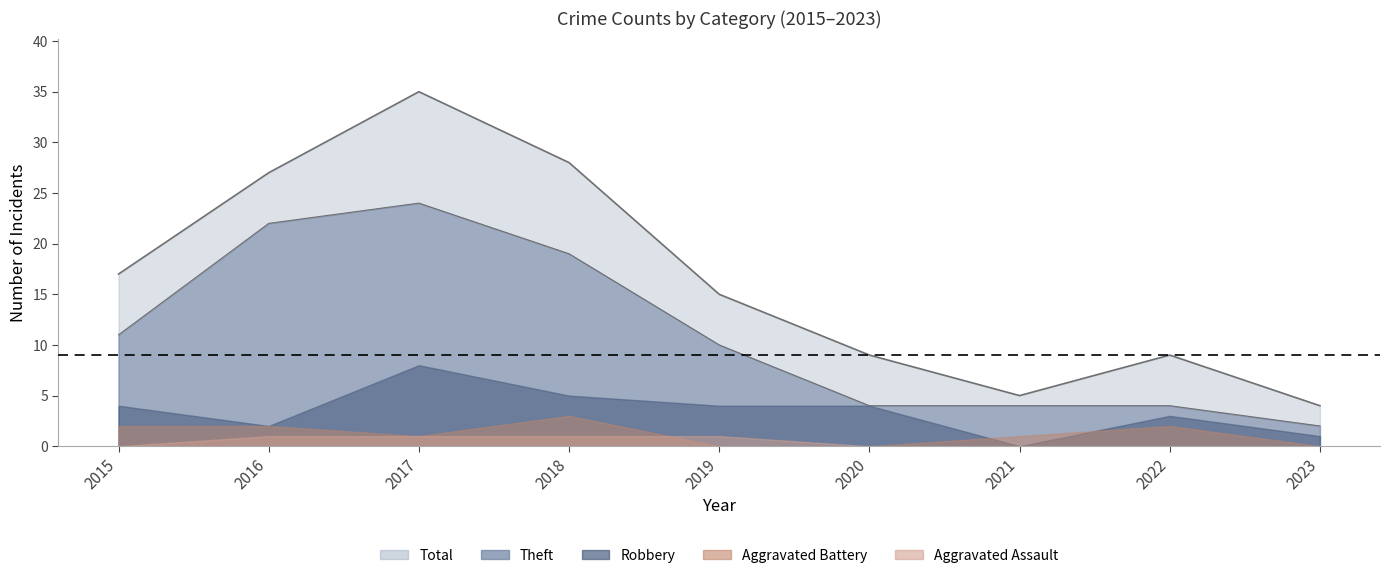

True or false: Theft and Aggravated Assault intersect in this chart.

False